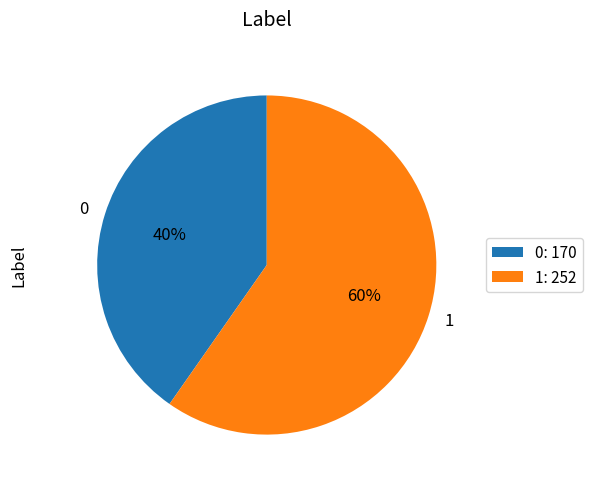

Approximately how many times larger is the value at 1 compared to 0?

1.5